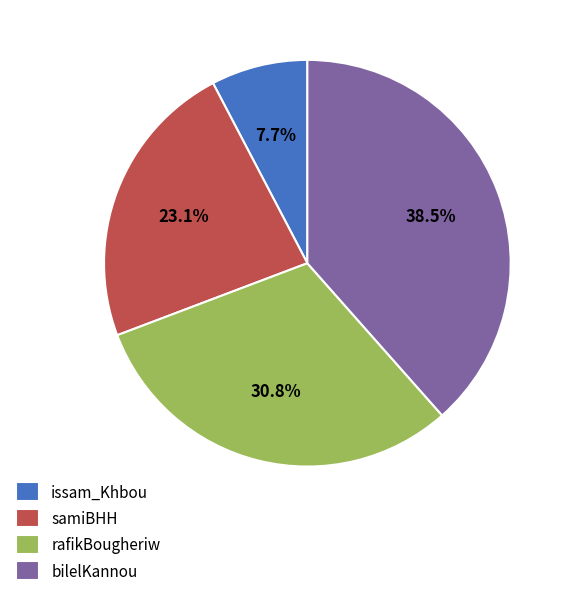

How many segments does this pie chart have?

4